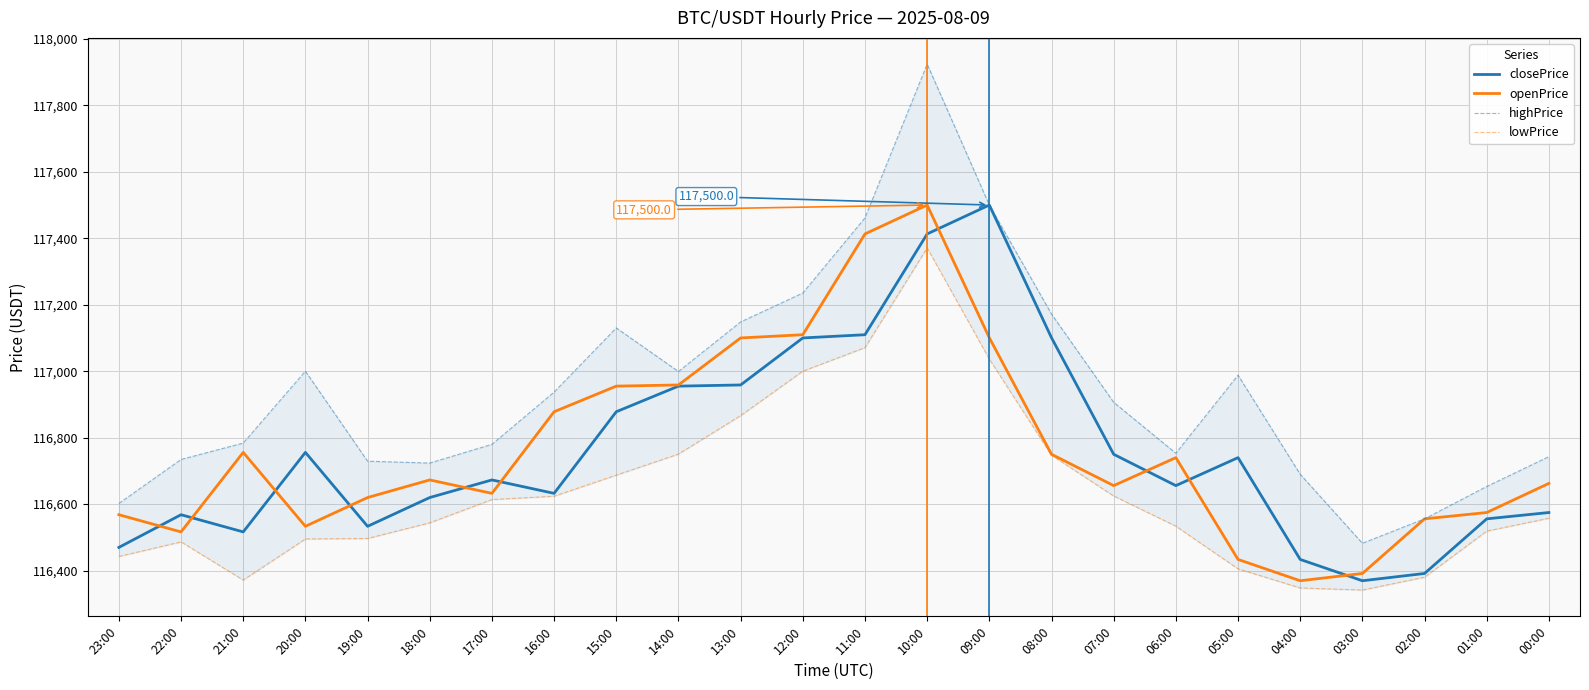

Reading left to right, transcribe all the data shown in this chart.

closePrice: 23:00=116469.6	22:00=116568.0	21:00=116516.3	20:00=116755.6	19:00=116533.1	18:00=116619.7	17:00=116672.7	16:00=116632.3	15:00=116877.9	14:00=116955.0	13:00=116958.5	12:00=117100.0	11:00=117109.7	10:00=117413.0	09:00=117500.0	08:00=117100.6	07:00=116749.9	06:00=116655.6	05:00=116739.8	04:00=116433.4	03:00=116369.3	02:00=116391.2	01:00=116555.6	00:00=116574.6
openPrice: 23:00=116568.0	22:00=116516.3	21:00=116755.6	20:00=116533.1	19:00=116619.7	18:00=116672.7	17:00=116632.3	16:00=116877.9	15:00=116955.0	14:00=116958.5	13:00=117100.0	12:00=117109.7	11:00=117413.0	10:00=117500.0	09:00=117100.6	08:00=116749.9	07:00=116655.6	06:00=116739.8	05:00=116433.4	04:00=116369.3	03:00=116391.2	02:00=116555.6	01:00=116574.6	00:00=116662.3
highPrice: 23:00=116601.9	22:00=116734.3	21:00=116783.6	20:00=116999.9	19:00=116729.1	18:00=116723.5	17:00=116779.8	16:00=116937.0	15:00=117130.1	14:00=116999.0	13:00=117148.2	12:00=117235.2	11:00=117461.3	10:00=117923.9	09:00=117500.0	08:00=117171.9	07:00=116906.3	06:00=116753.0	05:00=116988.0	04:00=116689.7	03:00=116482.1	02:00=116555.6	01:00=116653.0	00:00=116742.8
lowPrice: 23:00=116442.4	22:00=116486.3	21:00=116371.4	20:00=116495.0	19:00=116496.5	18:00=116543.7	17:00=116613.6	16:00=116623.7	15:00=116687.1	14:00=116750.5	13:00=116866.3	12:00=117000.0	11:00=117071.0	10:00=117370.9	09:00=117036.4	08:00=116747.0	07:00=116624.4	06:00=116533.6	05:00=116405.1	04:00=116347.6	03:00=116341.3	02:00=116380.0	01:00=116518.7	00:00=116557.4